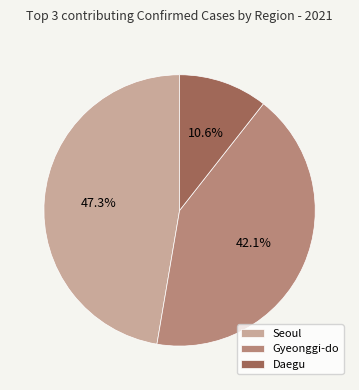

Between Gyeonggi-do and Daegu, which is larger?

Gyeonggi-do